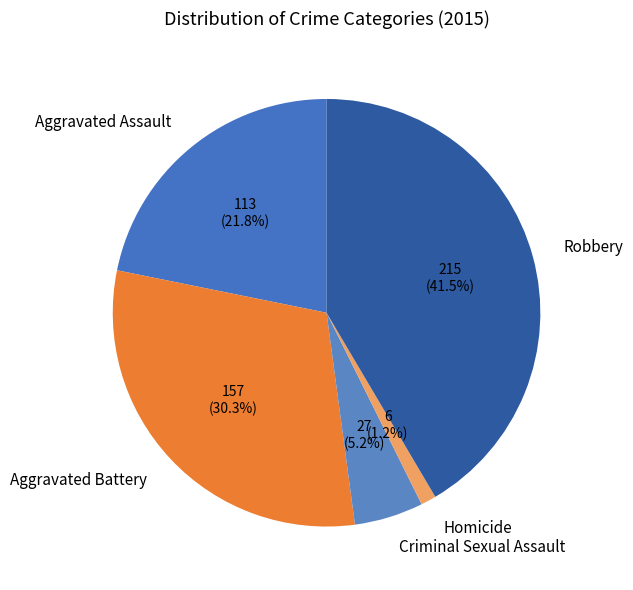

To the nearest percent, what is the combined percentage of Aggravated Assault and Aggravated Battery?

52%